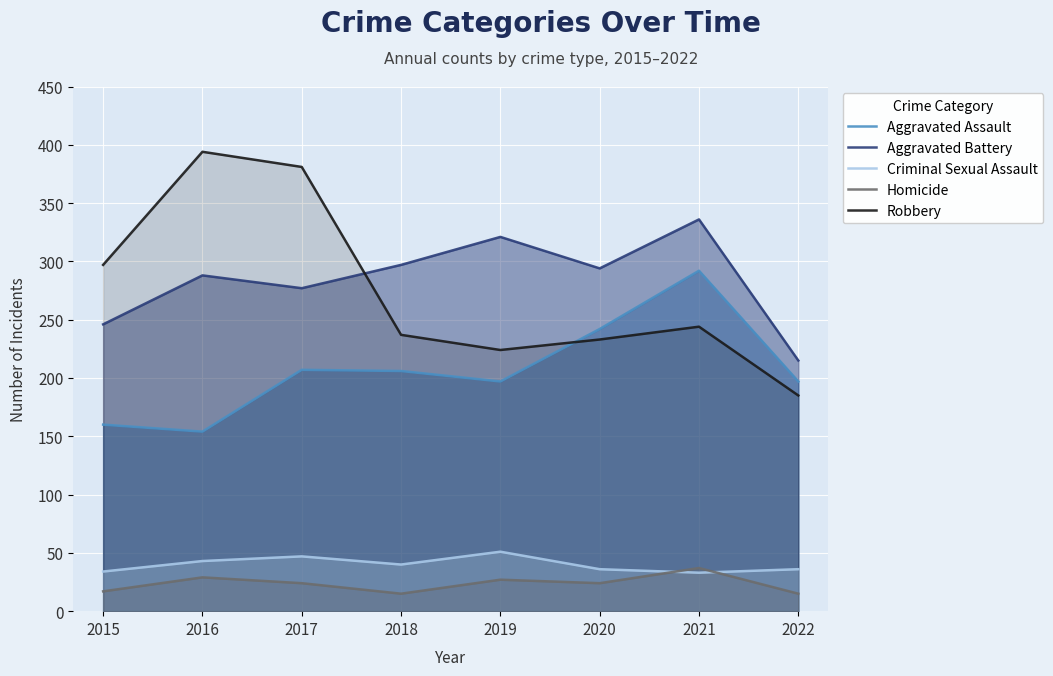

At 2015, list the series in order from smallest to largest.

Homicide, Criminal Sexual Assault, Aggravated Assault, Aggravated Battery, Robbery